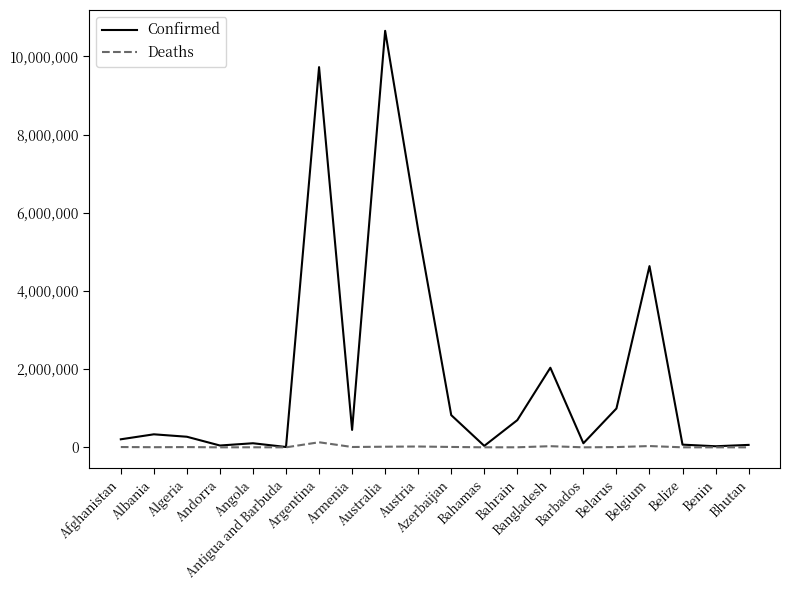

List the series in order of their peak value, highest first.

Confirmed, Deaths